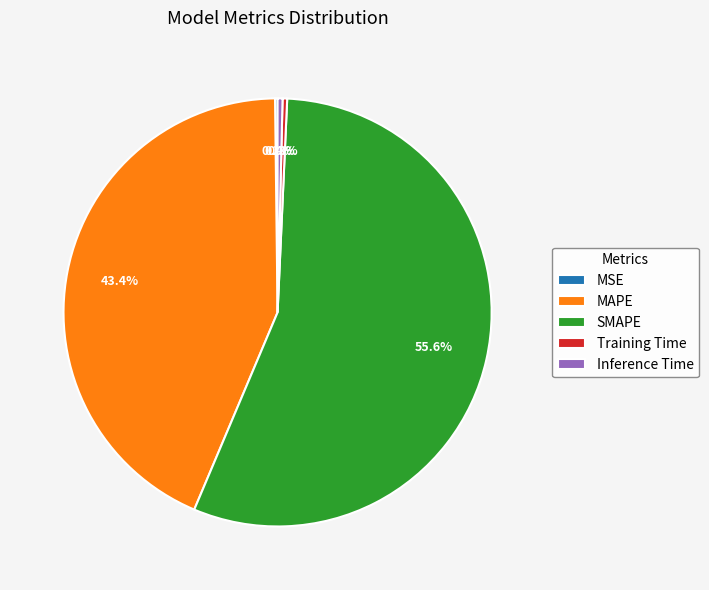

Which has a higher value, Inference Time or MAPE?

MAPE